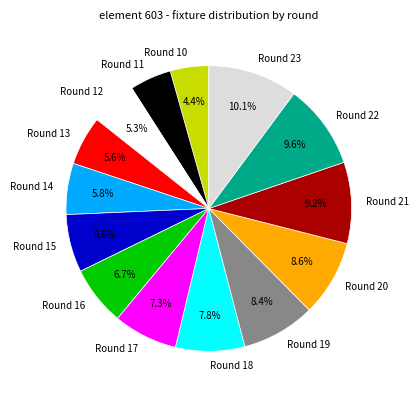

Which slice is the largest?

Round 23